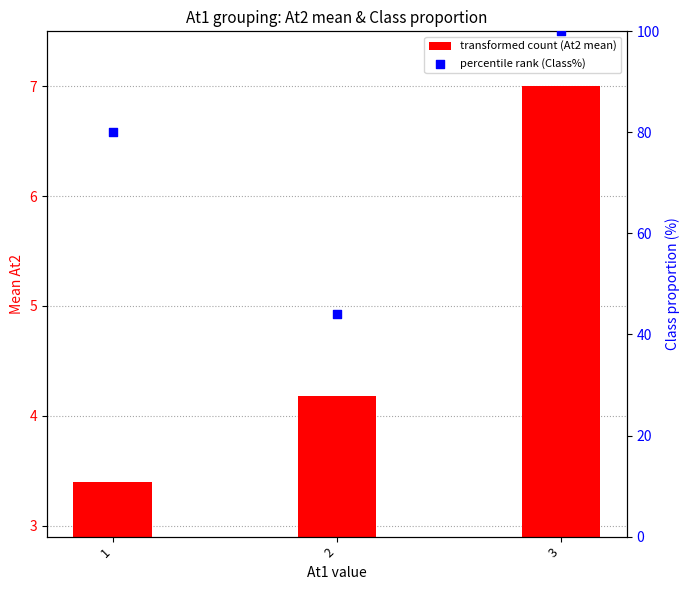

Is the value of percentile rank (Class%) at 3 greater than the value of transformed count (At2 mean) at 3?

Yes